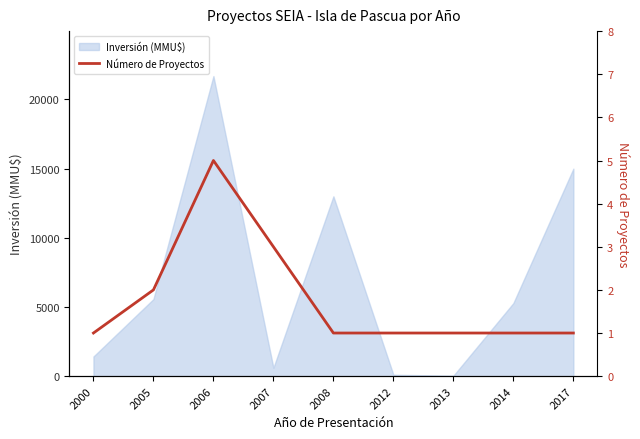

True or false: Inversión (MMU$) has a value of 5283 at 2014.

True